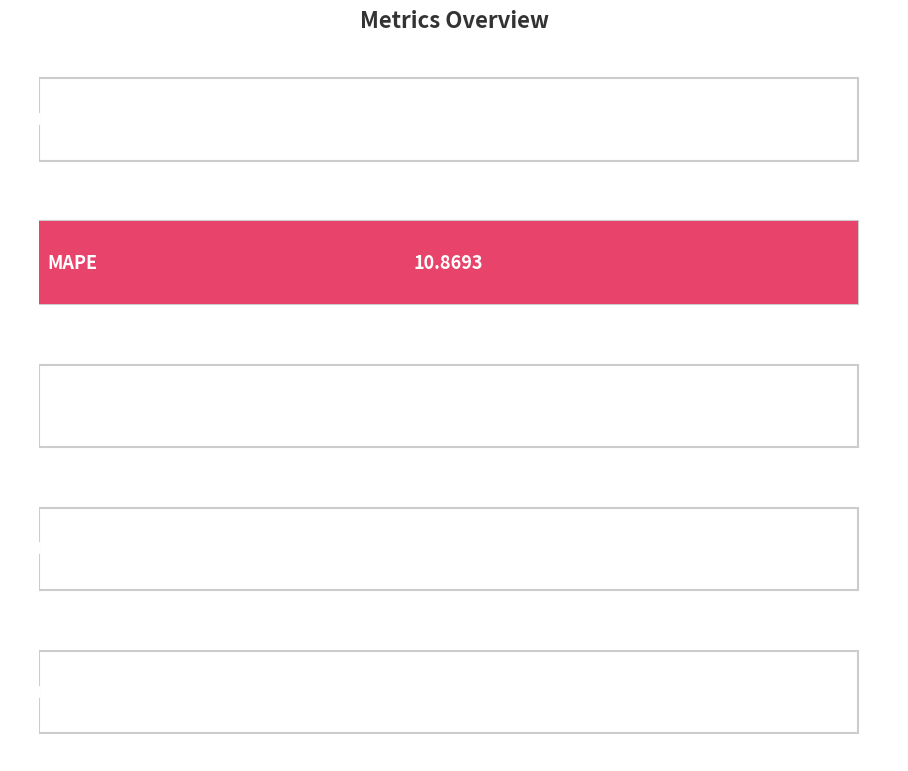

The chart shows a value of 0.0 at MSE. True or false?

False